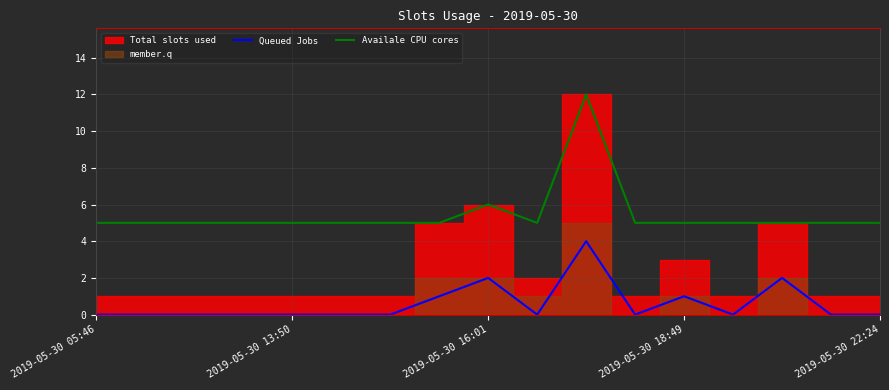

What is the difference between the maximum and minimum values in the Queued Jobs series?

4